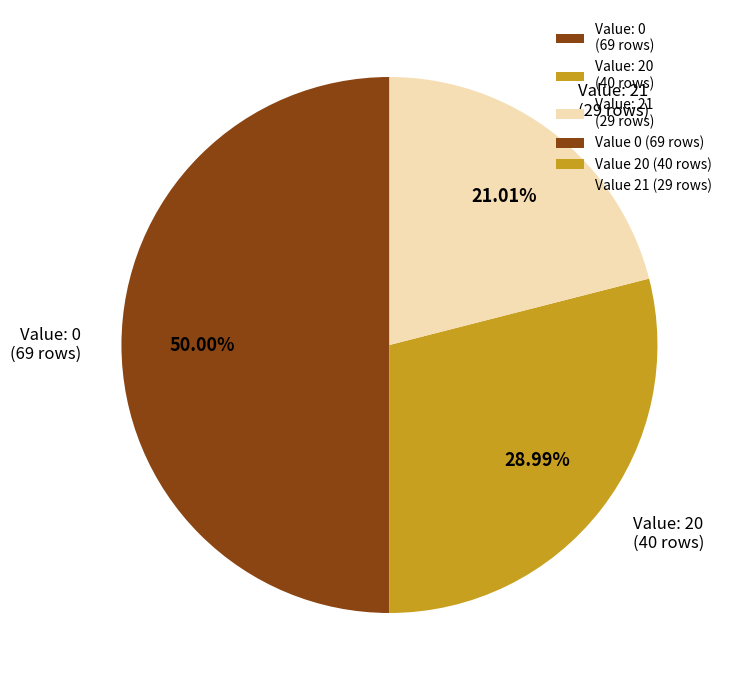

Rank the categories by value from highest to lowest.

Value: 0 (69 rows), Value: 20 (40 rows), Value: 21 (29 rows)